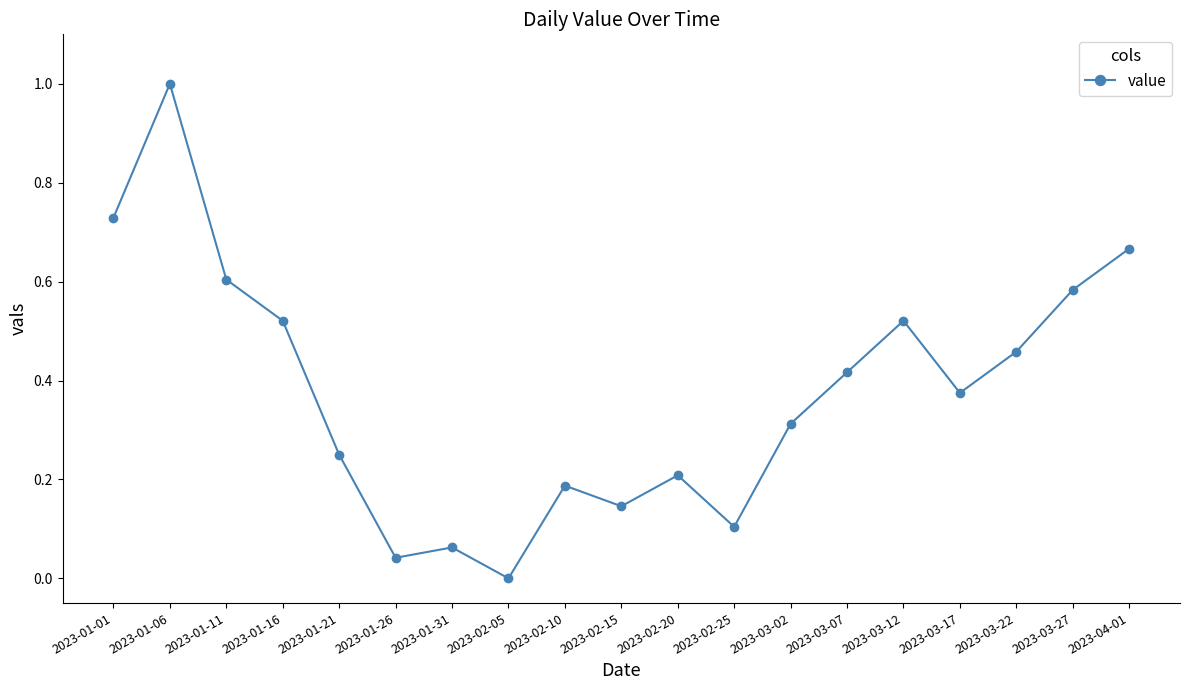

The value at 2023-03-12 is 0.3. True or false?

False